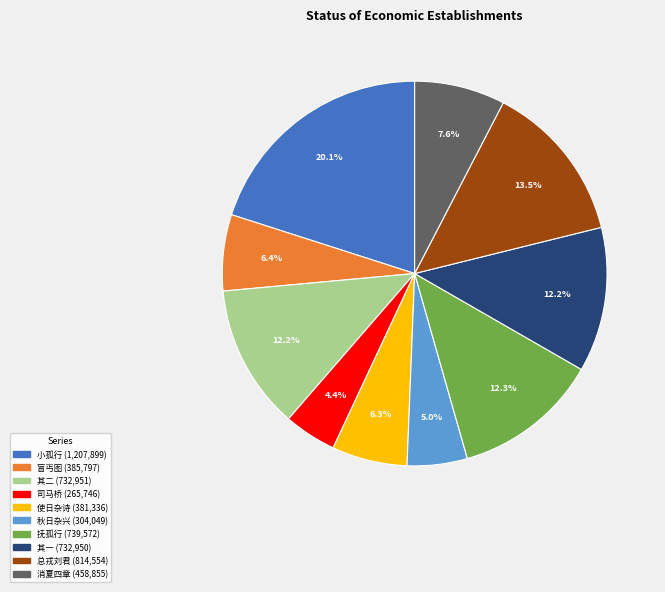

Is there a majority slice in this chart?

No